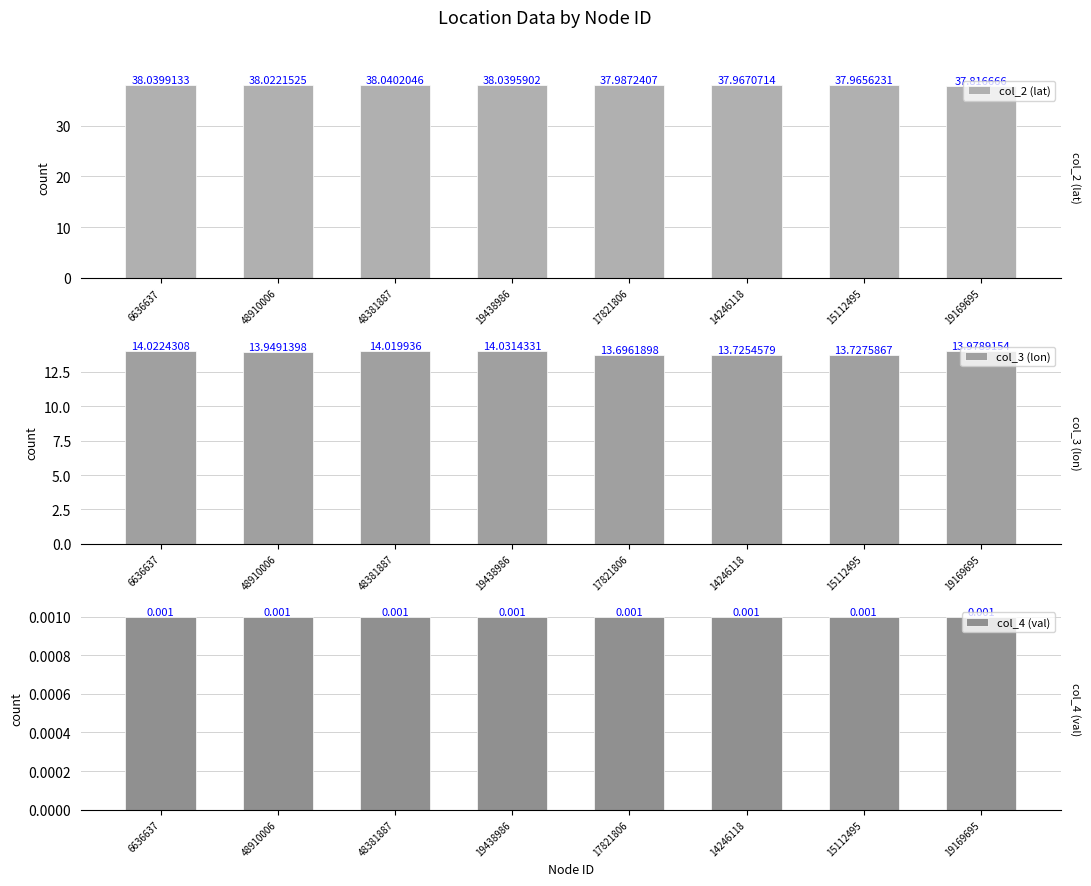

What is the greatest value displayed?

38.0